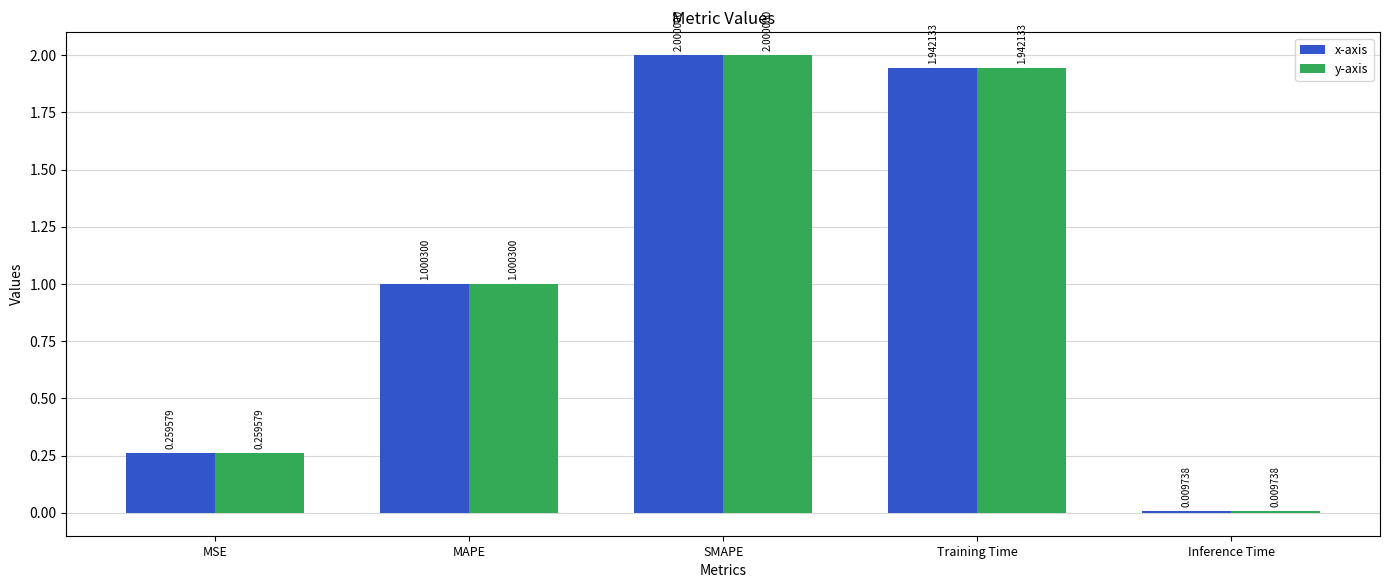

At which label does y-axis first exceed 1?

MAPE